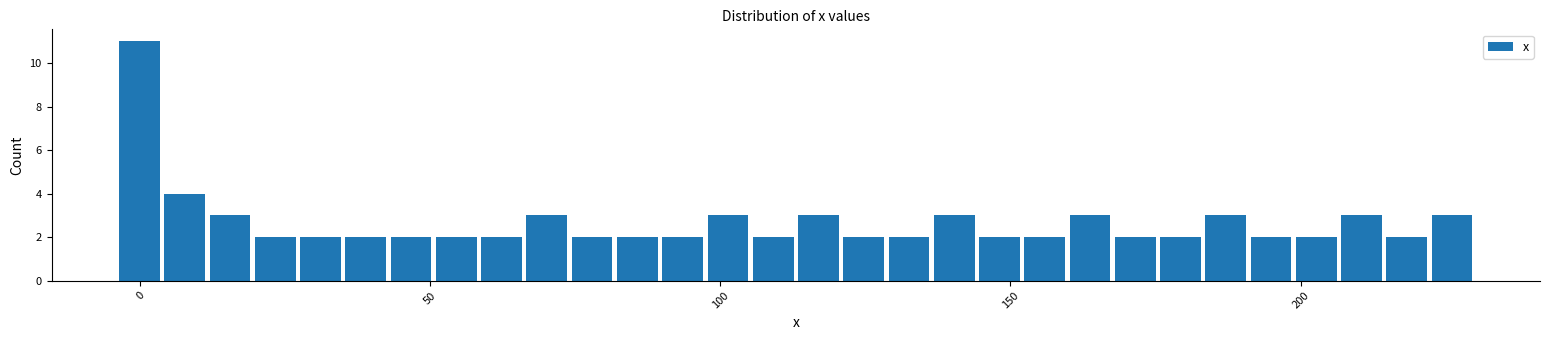

Read against the x-axis, roughly where is the centre of the tallest bar?

0